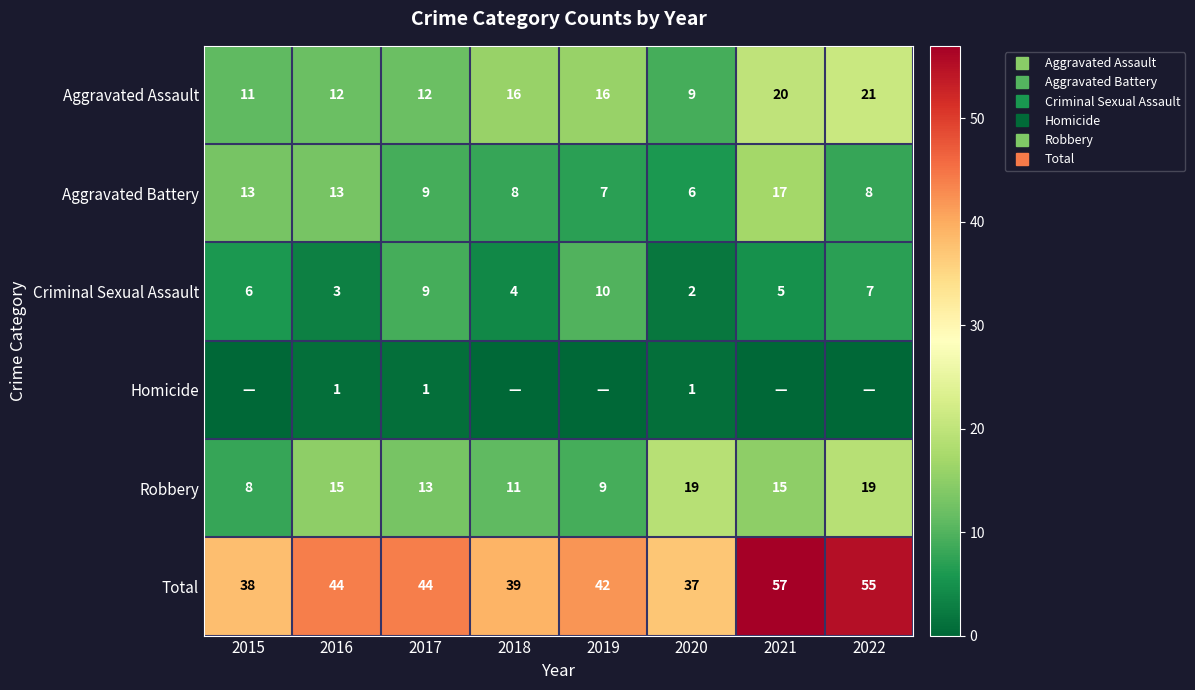

How many values in the Aggravated Assault series exceed 16?

2